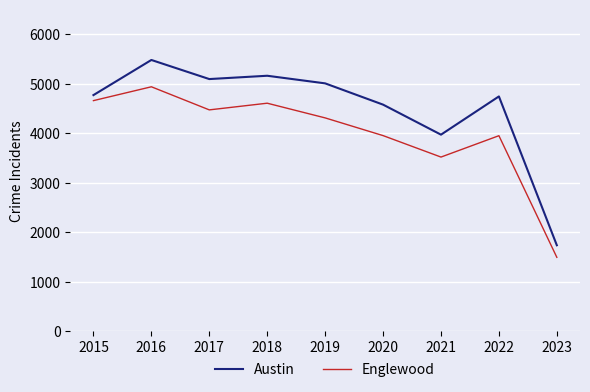

How many lines are shown in the chart?

2